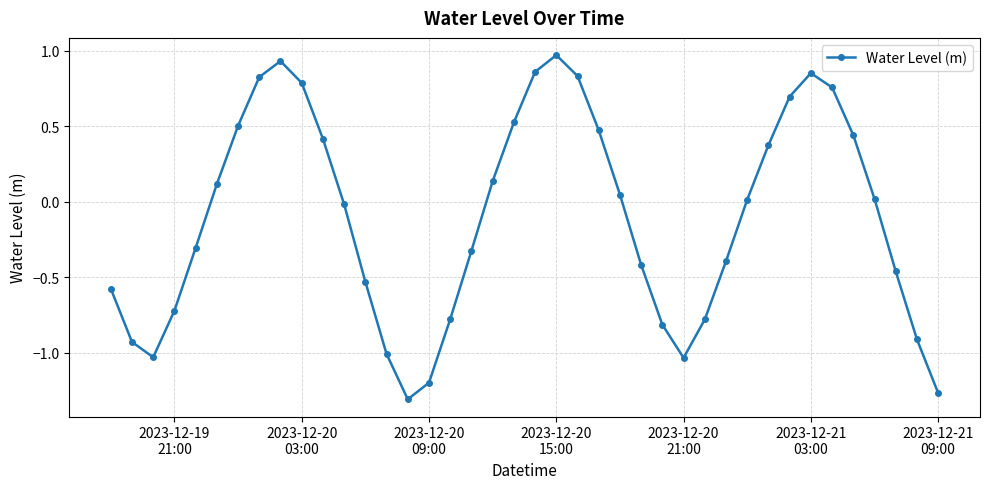

How many values exceed 0?

20